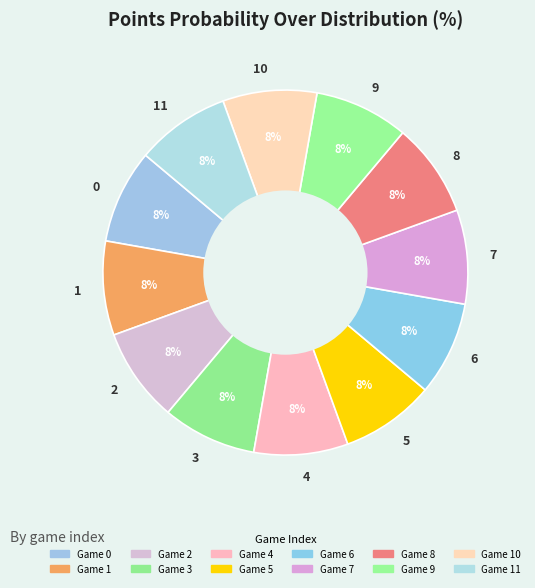

Does 0 account for over 50% of the chart?

No